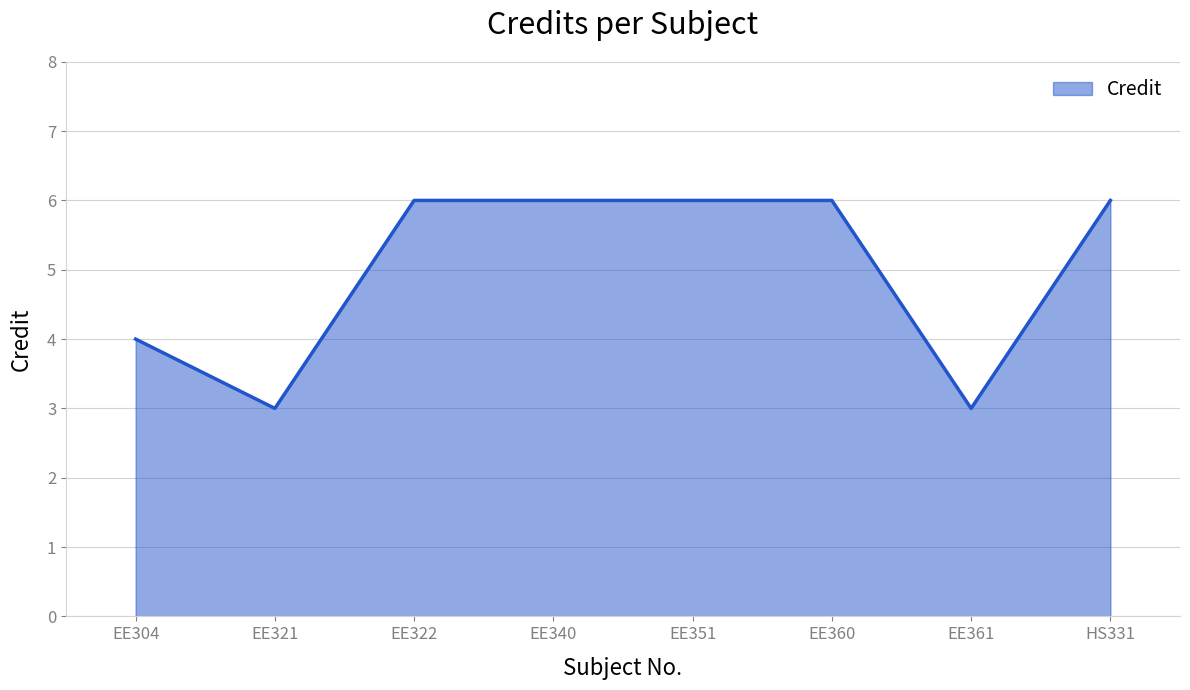

How many distinct data groups are displayed?

1